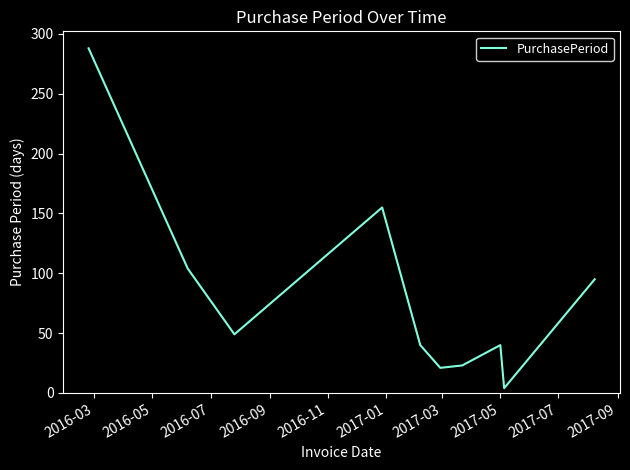

What is the difference between the maximum and minimum values?

284